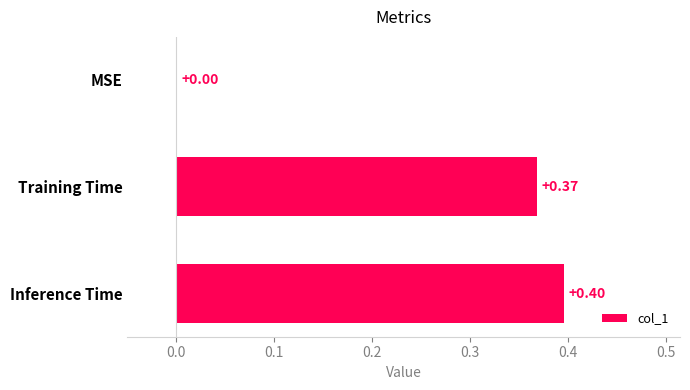

What is the sum of the values at Inference Time and Training Time?

0.8